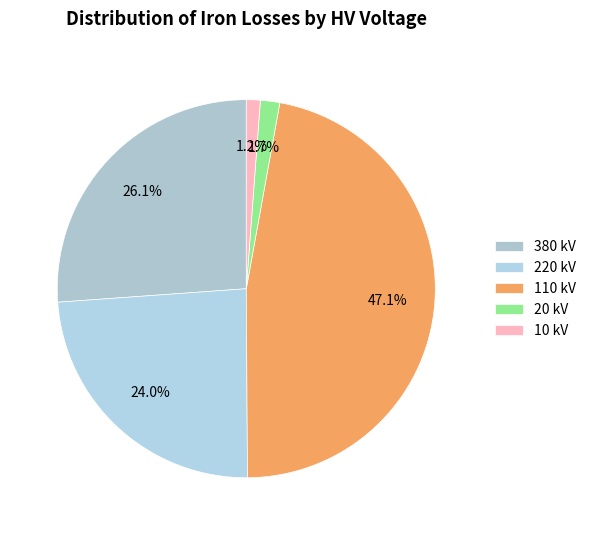

Which category has the smallest portion of the pie?

10